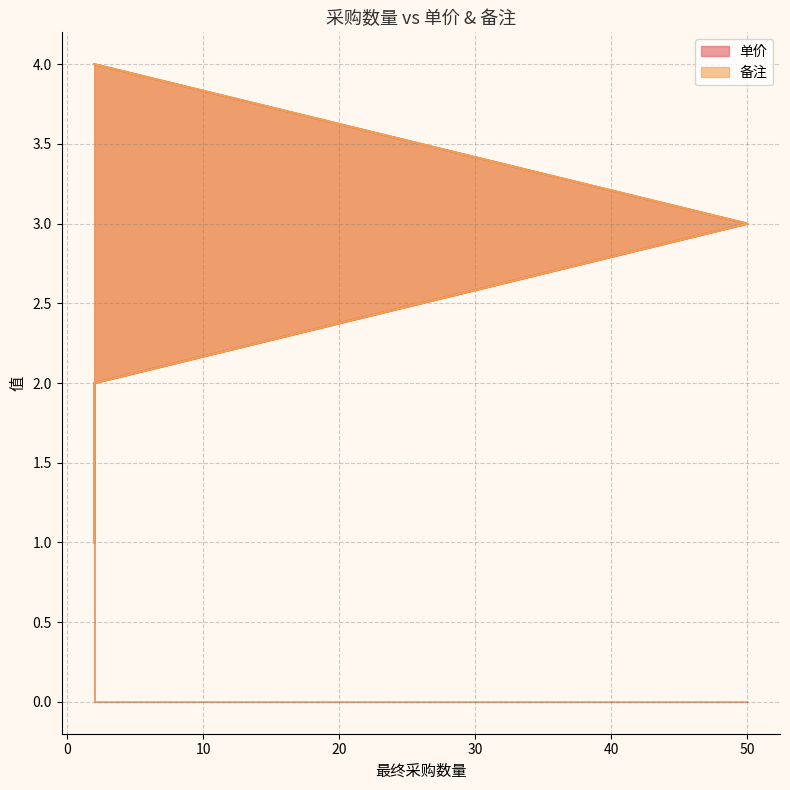

What is the maximum value shown in the chart?

4